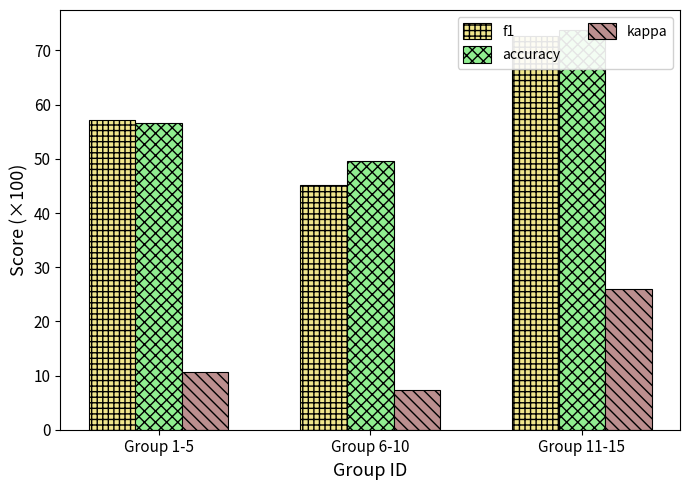

At which category is the sum across all series the highest?

Group 11-15